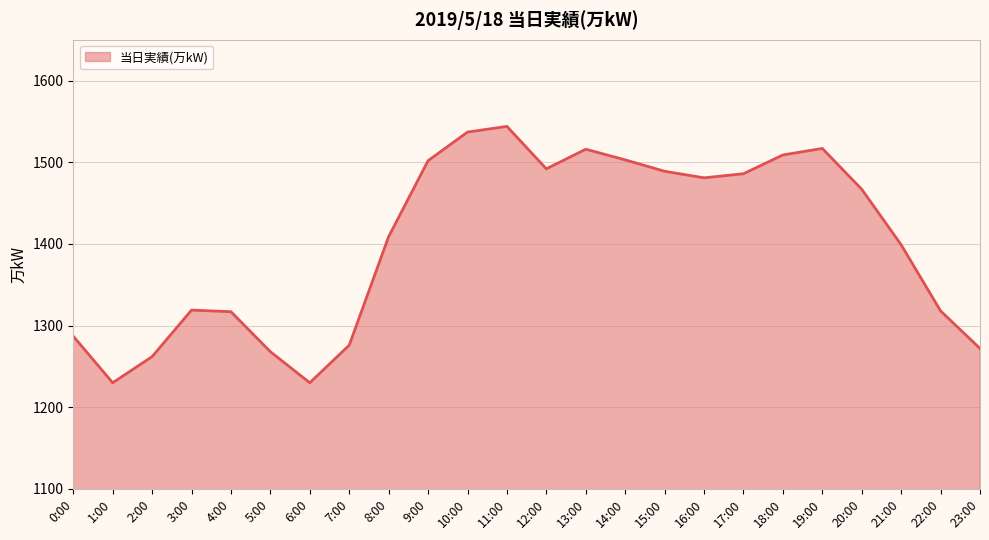

The value at 20:00 is 1467. True or false?

True